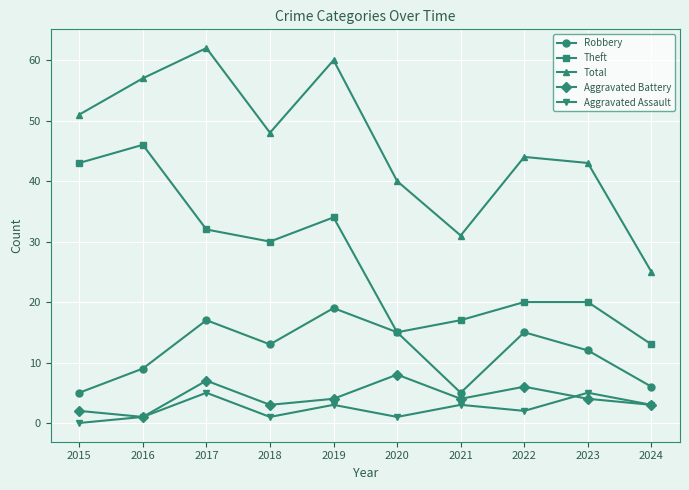

Reading left to right, transcribe all the data shown in this chart.

Robbery: 2015=5	2016=9	2017=17	2018=13	2019=19	2020=15	2021=5	2022=15	2023=12	2024=6
Theft: 2015=43	2016=46	2017=32	2018=30	2019=34	2020=15	2021=17	2022=20	2023=20	2024=13
Total: 2015=51	2016=57	2017=62	2018=48	2019=60	2020=40	2021=31	2022=44	2023=43	2024=25
Aggravated Battery: 2015=2	2016=1	2017=7	2018=3	2019=4	2020=8	2021=4	2022=6	2023=4	2024=3
Aggravated Assault: 2015=0	2016=1	2017=5	2018=1	2019=3	2020=1	2021=3	2022=2	2023=5	2024=3